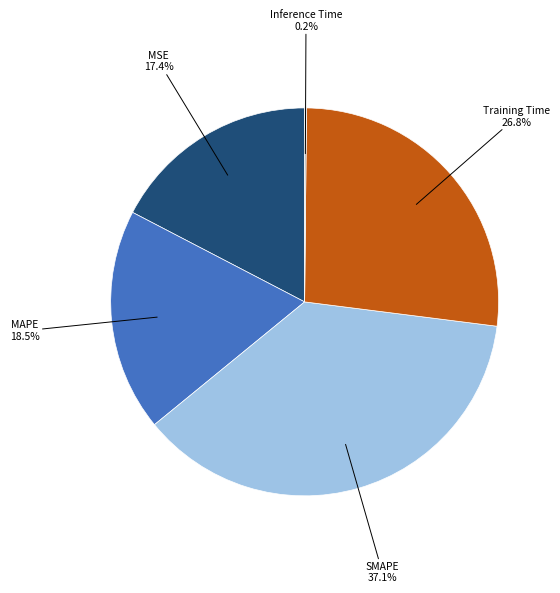

Does any single category account for the majority?

No